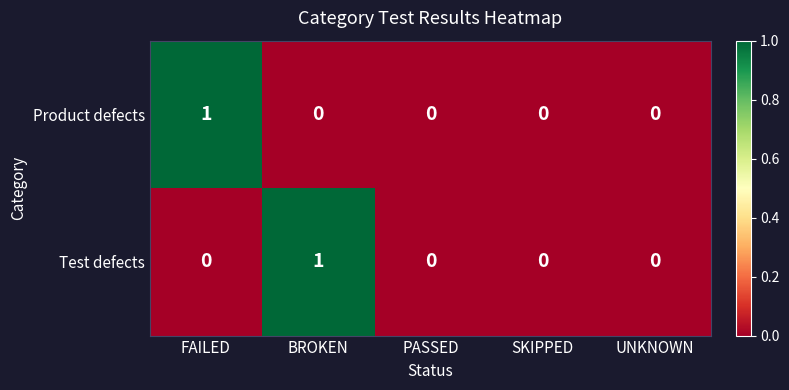

Count the Test defects values in the range 0 to 1.

5